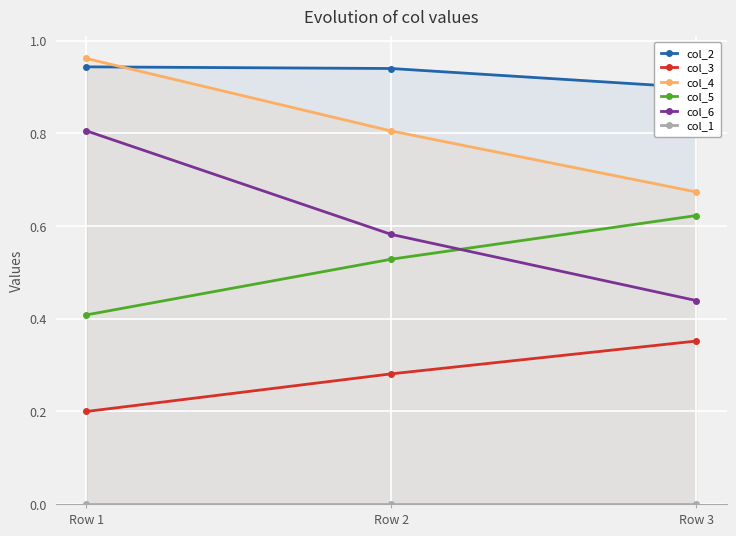

What is the spread (max minus min) of values at Row 3?

0.9